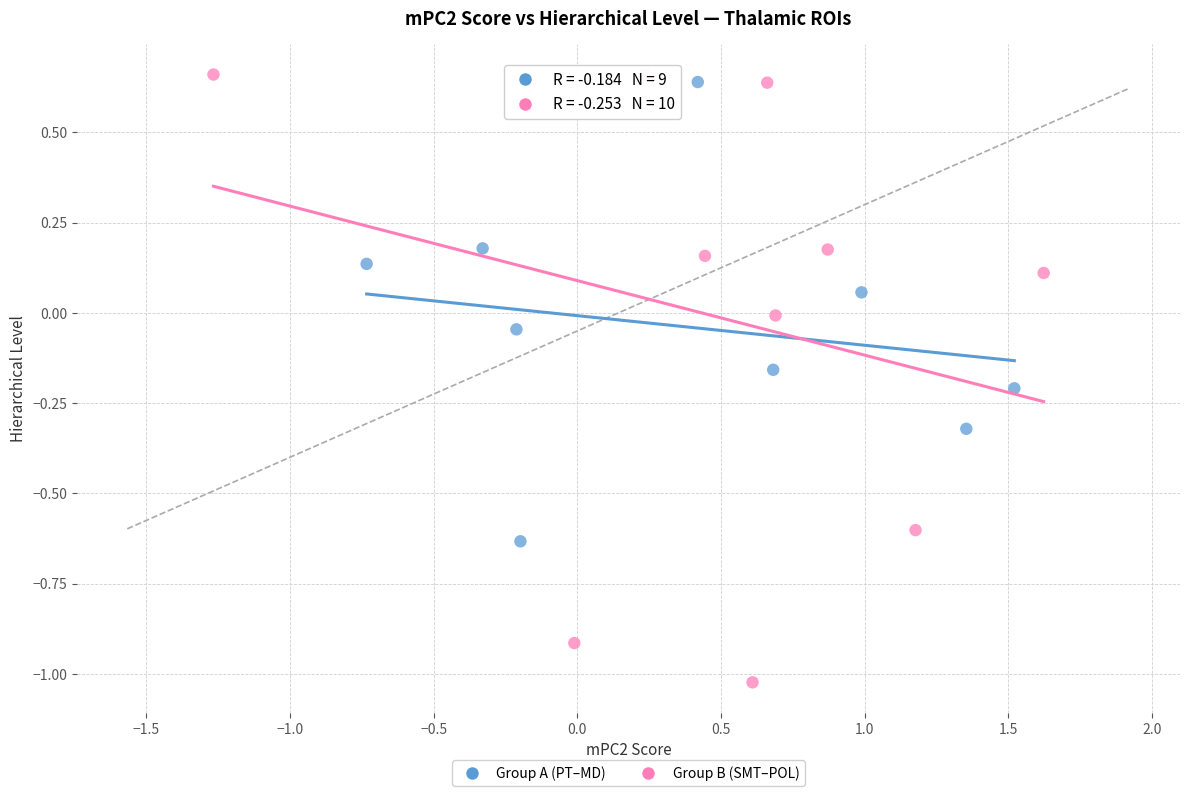

Which series reaches the maximum Y coordinate?

Group B (SMT–POL)